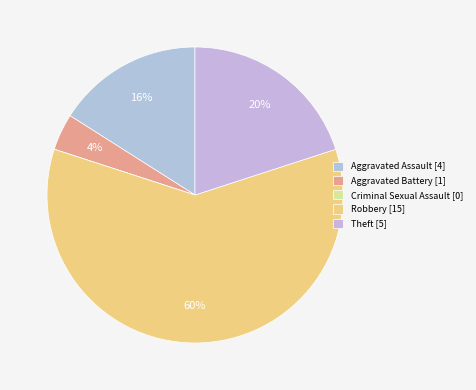

Which category has the biggest portion of the pie?

Robbery